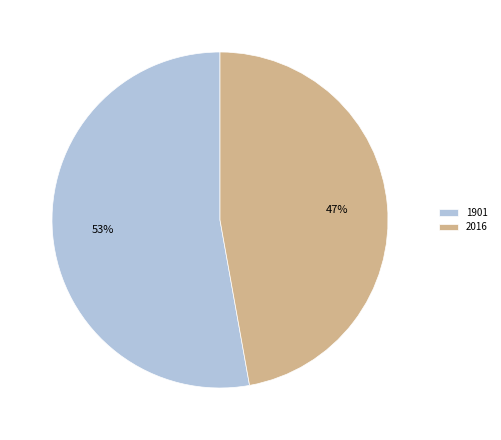

How many segments does this pie chart have?

2